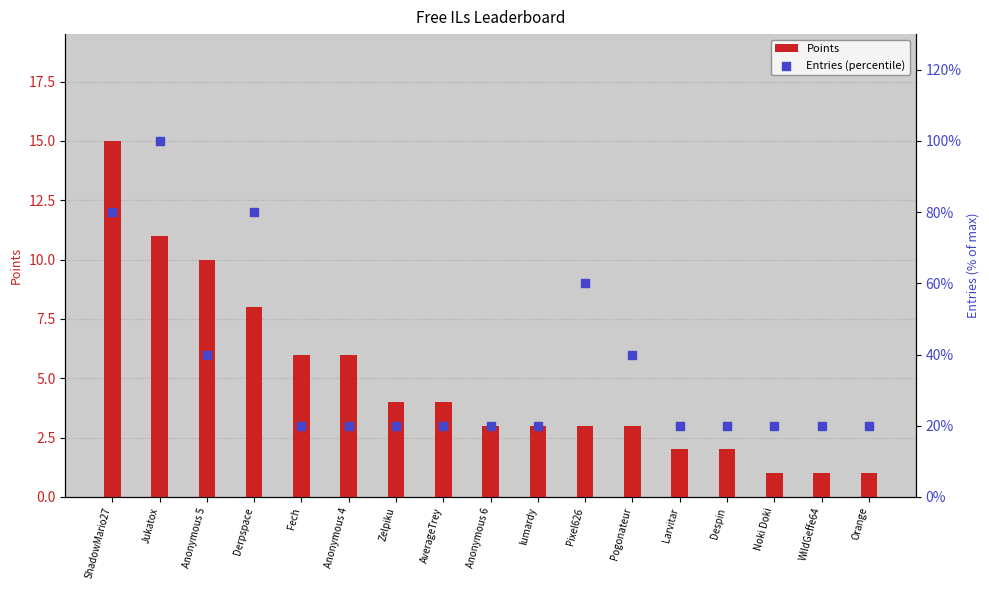

Which series reaches the maximum Y coordinate?

Entries (percentile)